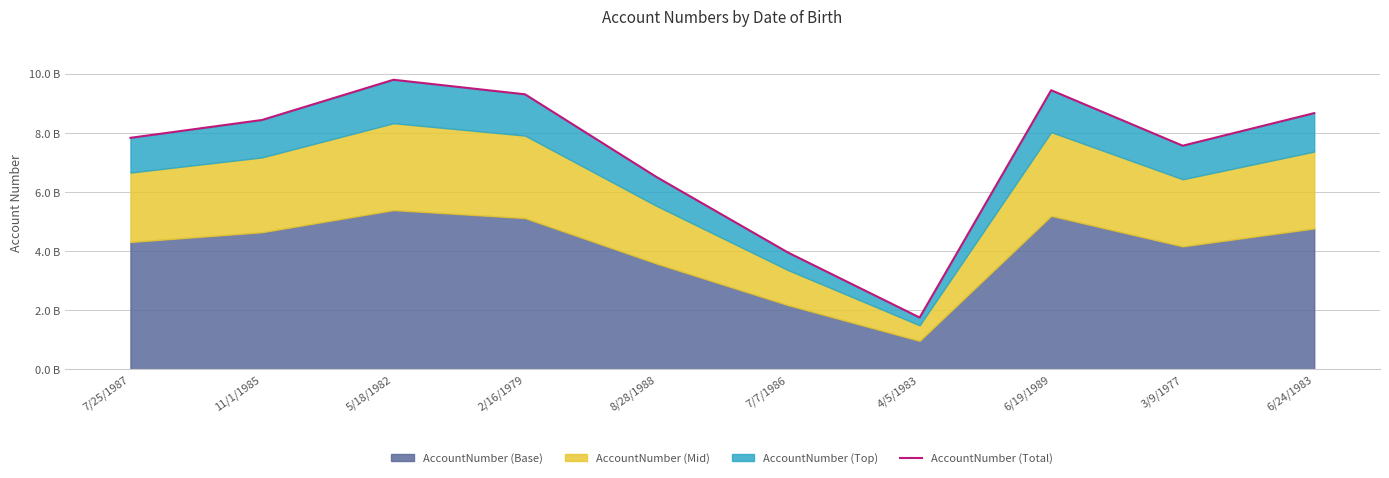

Approximately how many times larger is the value at 11/1/1985 compared to 3/9/1977?

1.1